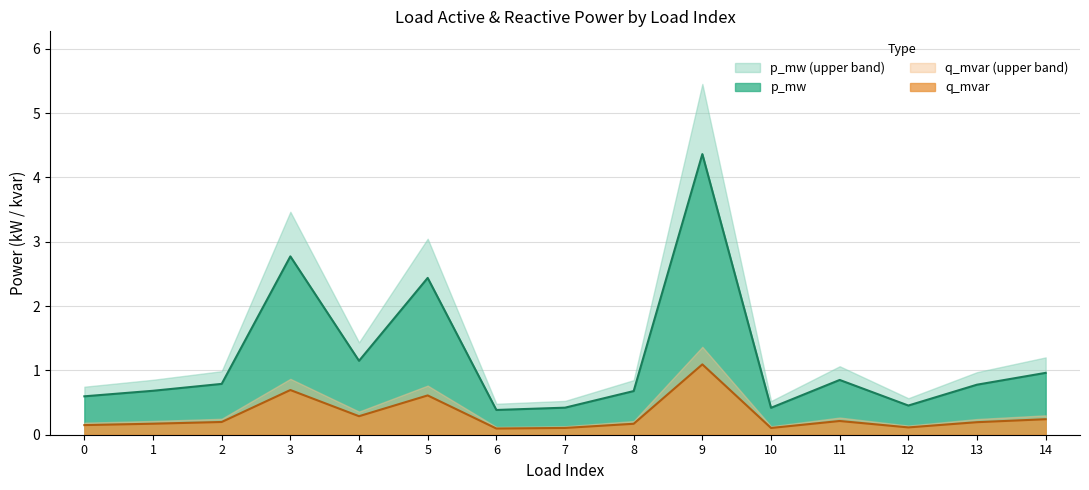

At which category does p_mw reach its first local peak?

3